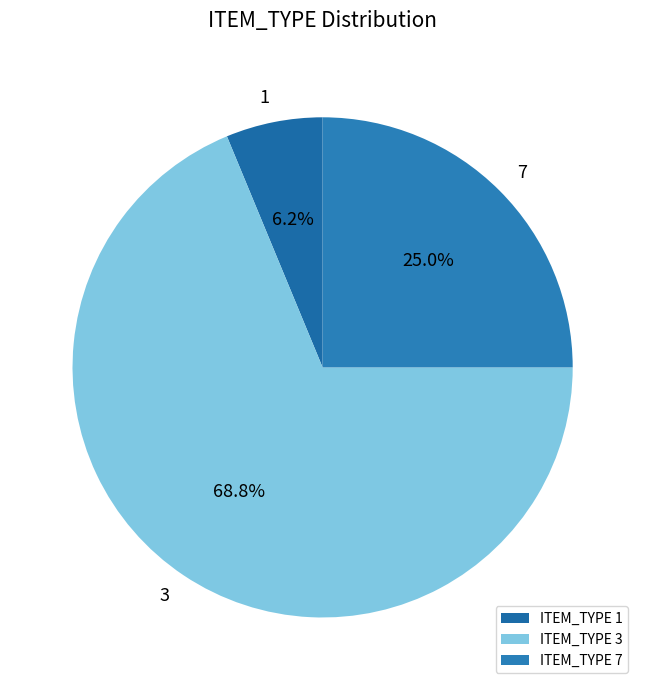

Count the number of slices in the pie.

3